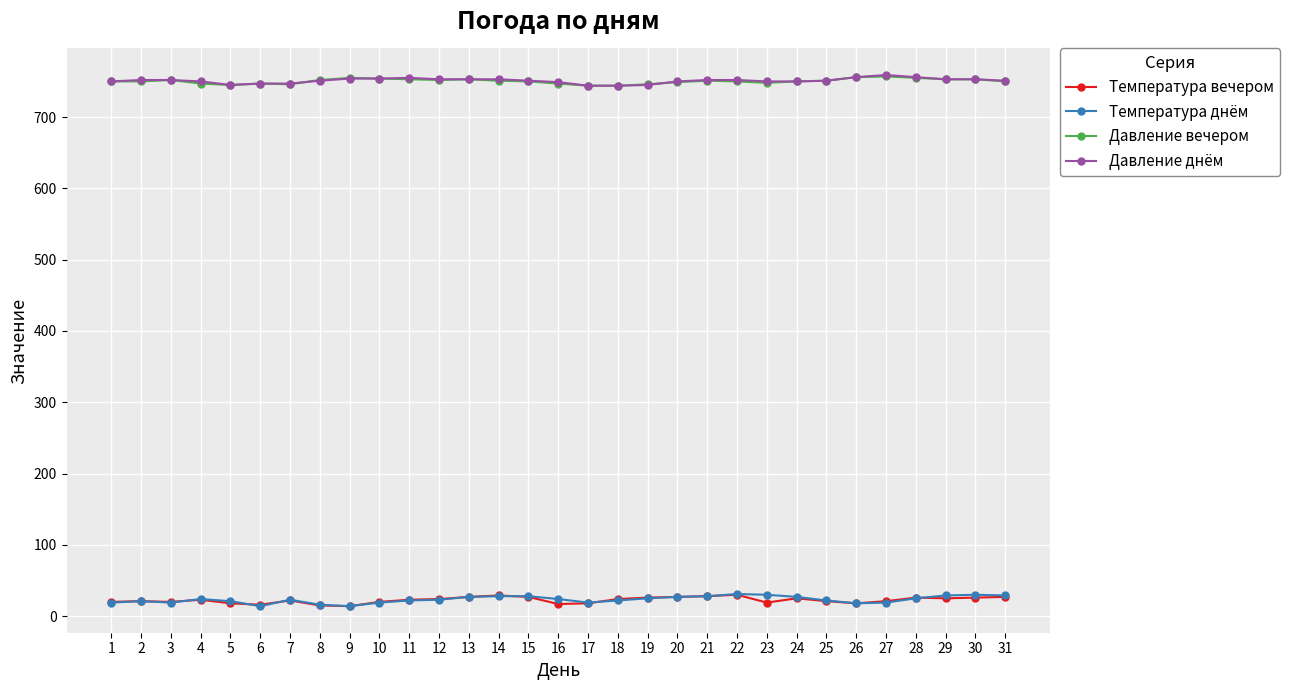

True or false: Температура вечером and Давление днём cross at least once.

False